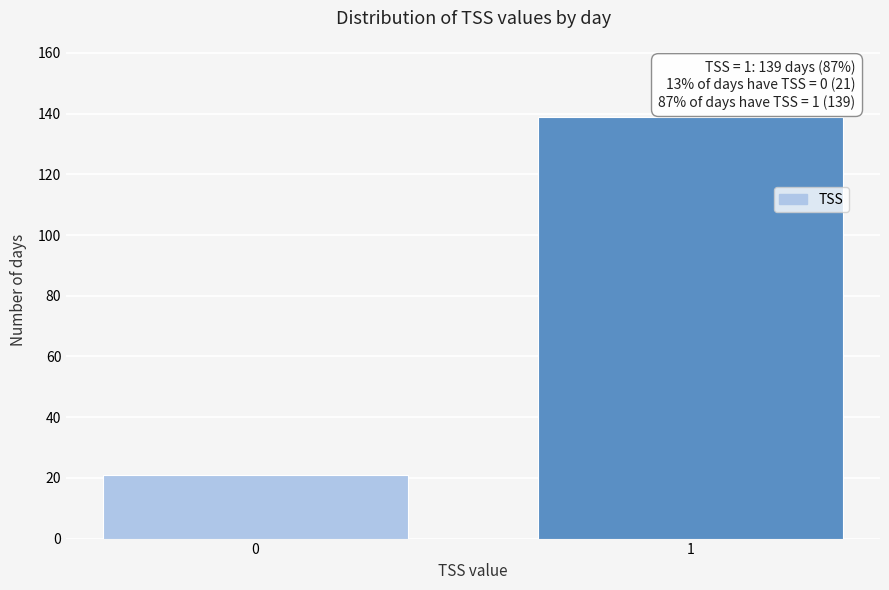

Reading left to right, what are all the values shown in this chart?

21	139